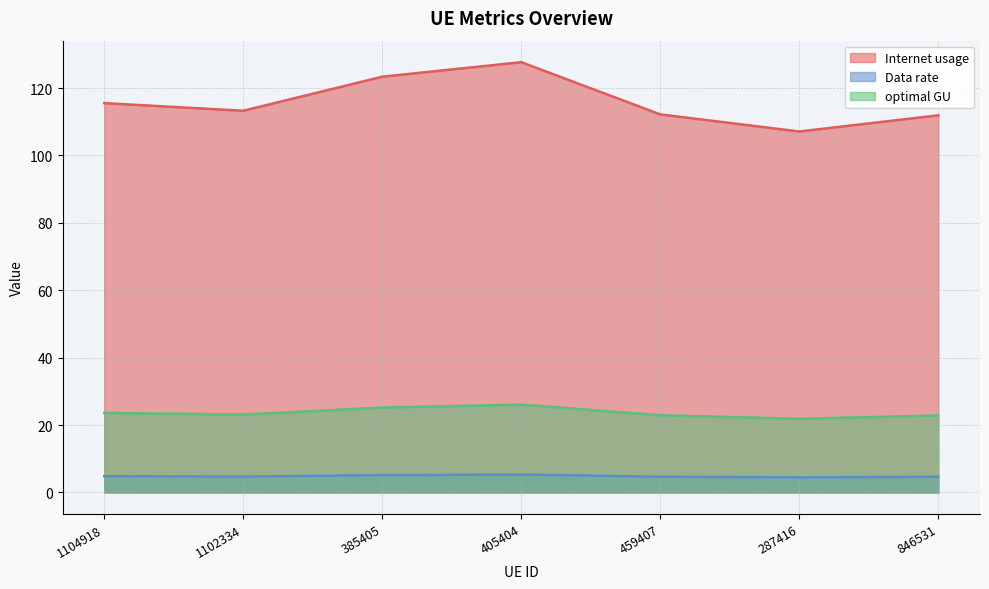

How many lines are shown in the chart?

3